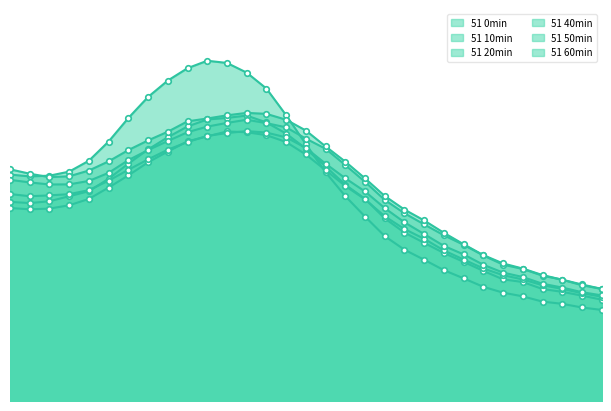

Count the 51 20min values in the range 0 to 1.

31